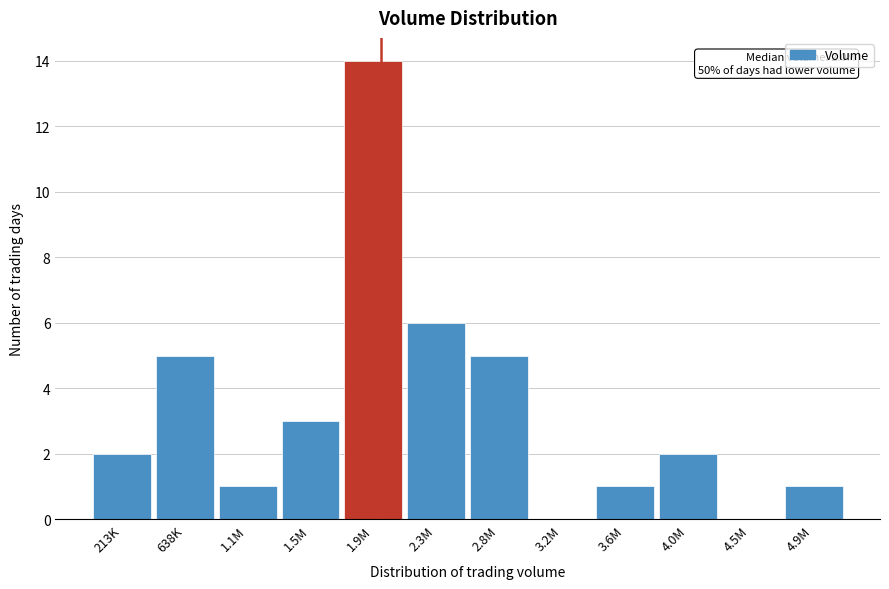

Reading left to right, list all the values displayed in this chart.

213K=2	638K=5	1.1M=1	1.5M=3	1.9M=14	2.3M=6	2.8M=5	3.2M=0	3.6M=1	4.0M=2	4.5M=0	4.9M=1